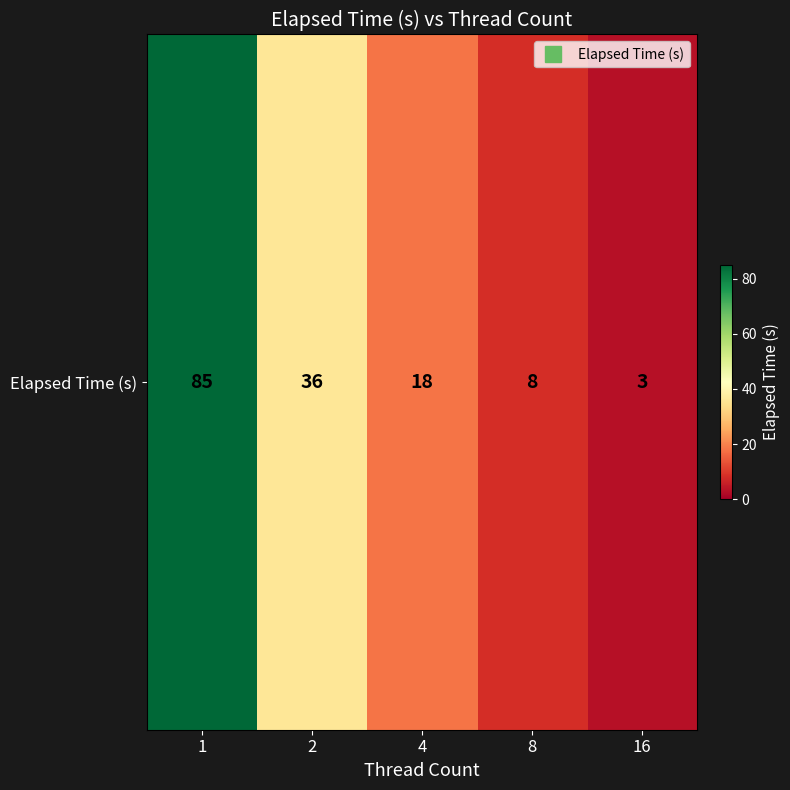

Which has a higher value, 16 or 1?

1